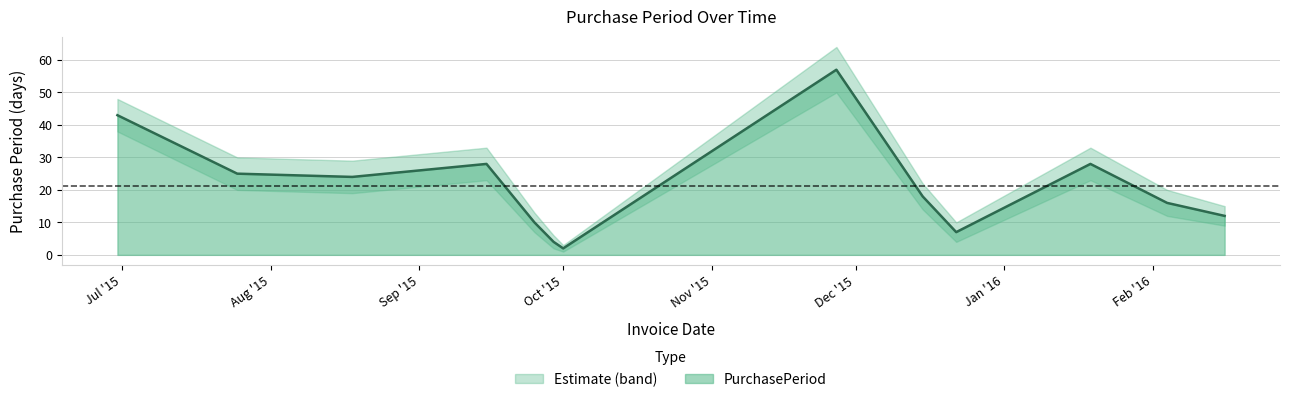

What is the label of the 2nd point from the left?

2015-07-25